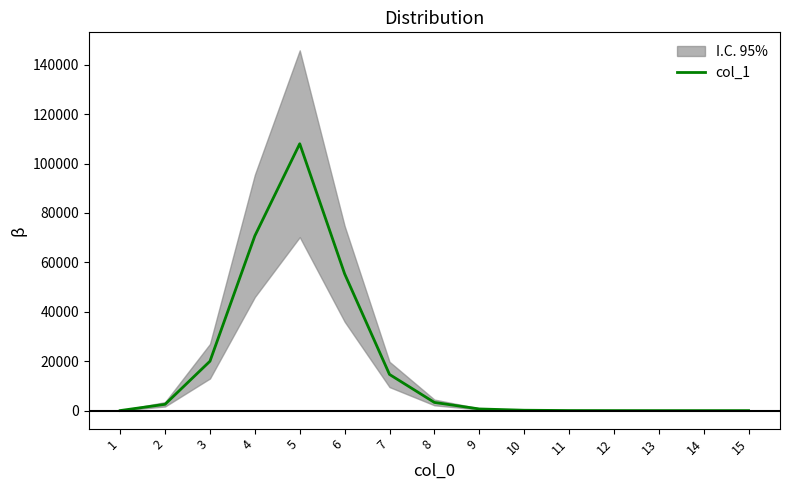

What is the change in value from 10 to 14?

-156